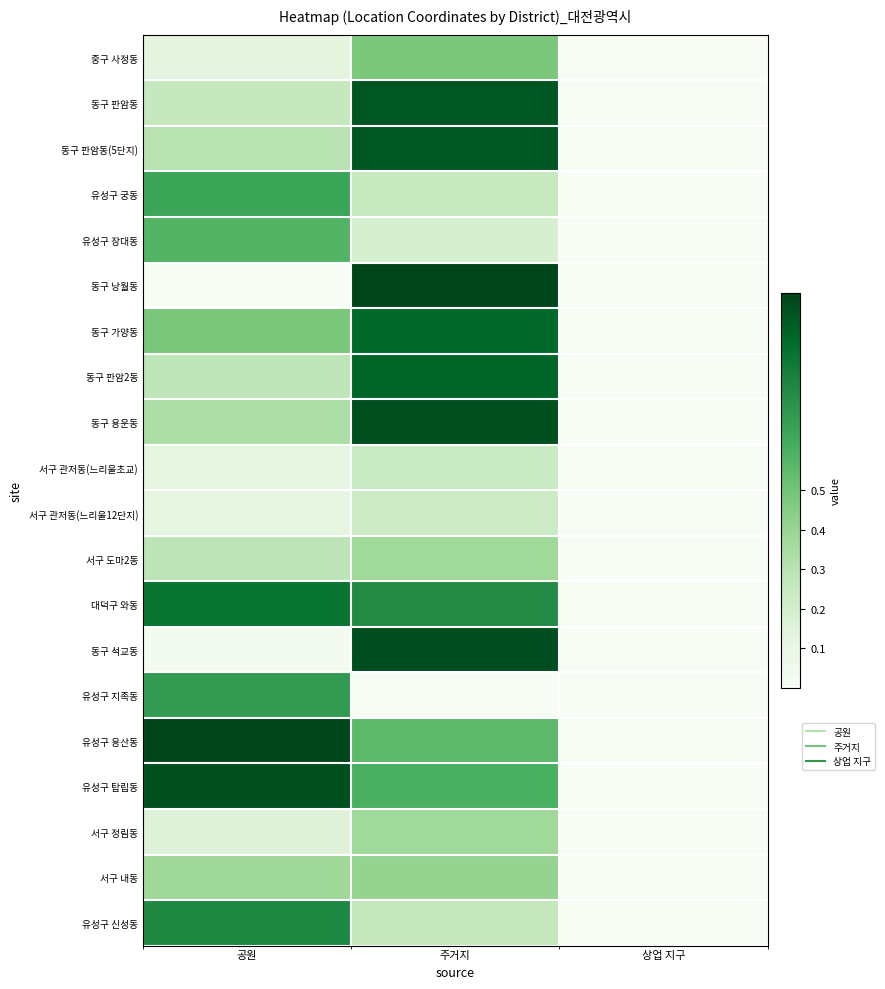

Reading left to right, extract all data points from this chart.

중구 사정동: 공원=0.1	주거지=0.5	상업 지구=0.0
동구 판암동: 공원=0.3	주거지=0.9	상업 지구=0.0
동구 판암동(5단지): 공원=0.3	주거지=0.9	상업 지구=0.0
유성구 궁동: 공원=0.6	주거지=0.2	상업 지구=0.0
유성구 장대동: 공원=0.6	주거지=0.2	상업 지구=0.0
동구 낭월동: 공원=0.0	주거지=1.0	상업 지구=0.0
동구 가양동: 공원=0.5	주거지=0.9	상업 지구=0.0
동구 판암2동: 공원=0.3	주거지=0.9	상업 지구=0.0
동구 용운동: 공원=0.3	주거지=1.0	상업 지구=0.0
서구 관저동(느리울초교): 공원=0.1	주거지=0.2	상업 지구=0.0
서구 관저동(느리울12단지): 공원=0.1	주거지=0.2	상업 지구=0.0
서구 도마2동: 공원=0.3	주거지=0.4	상업 지구=0.0
대덕구 와동: 공원=0.8	주거지=0.7	상업 지구=0.0
동구 석교동: 공원=0.0	주거지=1.0	상업 지구=0.0
유성구 지족동: 공원=0.7	주거지=0.0	상업 지구=0.0
유성구 용산동: 공원=1.0	주거지=0.6	상업 지구=0.0
유성구 탑립동: 공원=1.0	주거지=0.6	상업 지구=0.0
서구 정림동: 공원=0.1	주거지=0.4	상업 지구=0.0
서구 내동: 공원=0.4	주거지=0.4	상업 지구=0.0
유성구 신성동: 공원=0.8	주거지=0.3	상업 지구=0.0